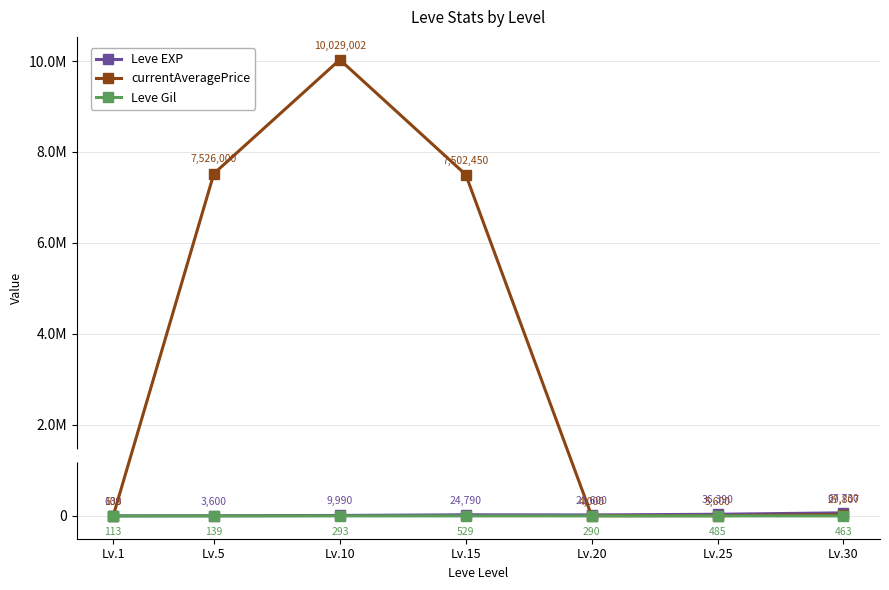

Is the value of Leve EXP at Lv.1 greater than the value of currentAveragePrice at Lv.15?

No